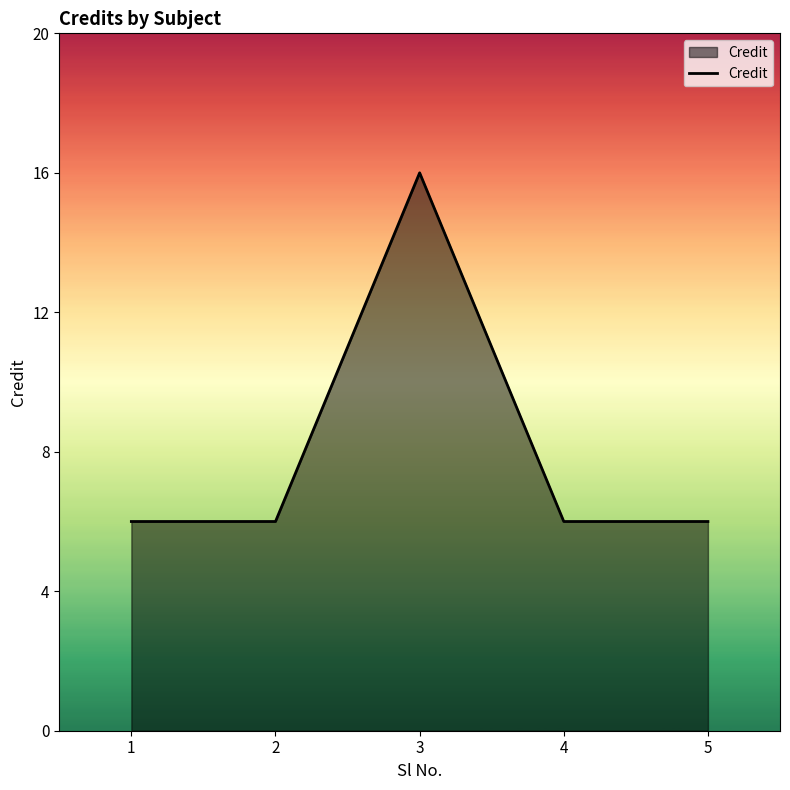

True or false: there are more than 1 points higher than both neighbors.

False